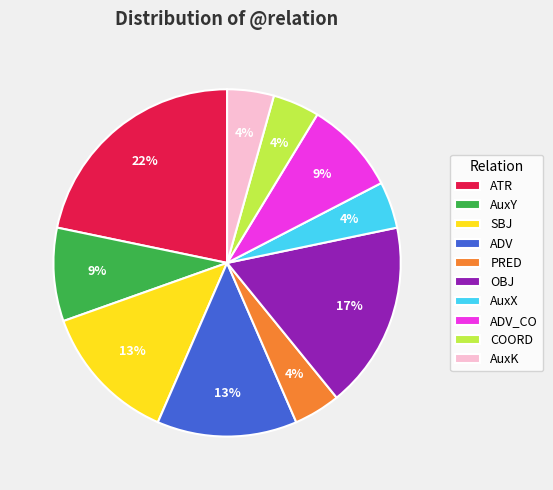

What is the ratio of the value at ADV to the value at ATR?

0.6